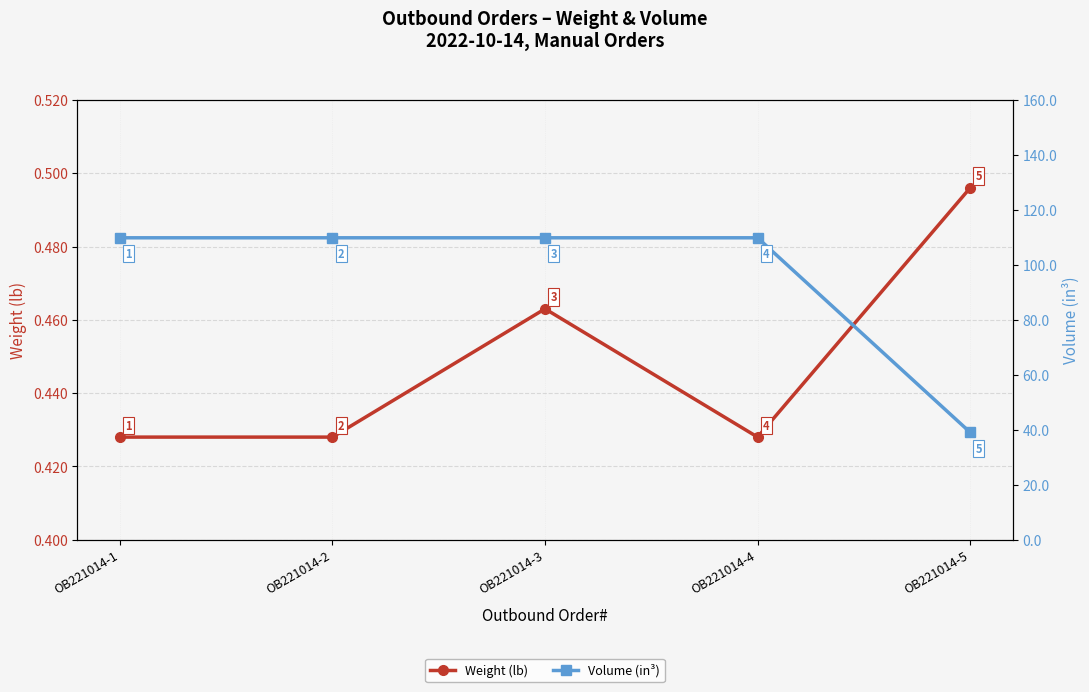

At which label does Volume (in³) reach its minimum?

OB221014-5